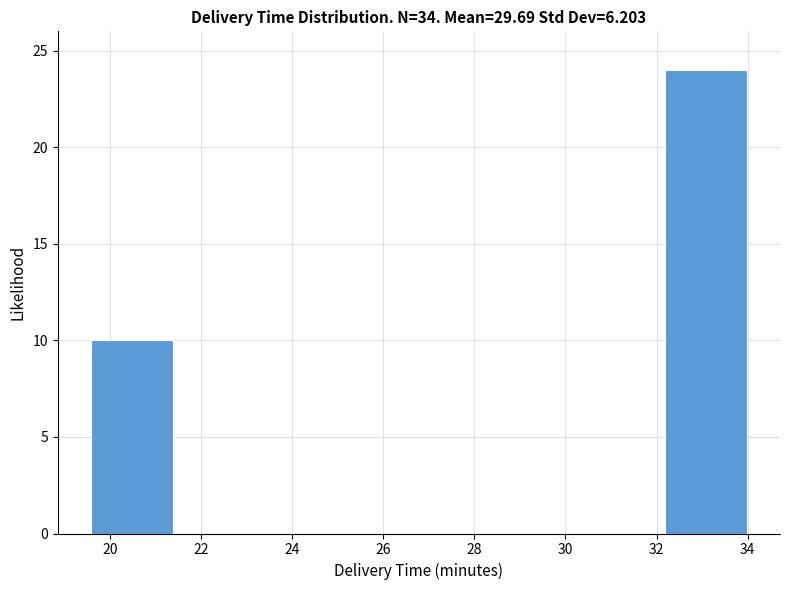

Reading left to right, transcribe this chart: for each bar, give the range it covers on the x-axis and its height. Neither the bar edges nor the heights are printed on the chart, so give them approximately, as read against the axes.

19.6 to 21.4: 10
21.4 to 23.2: 0
23.2 to 25.0: 0
25.0 to 26.8: 0
26.8 to 28.6: 0
28.6 to 30.4: 0
30.4 to 32.2: 0
32.2 to 34.0: 24